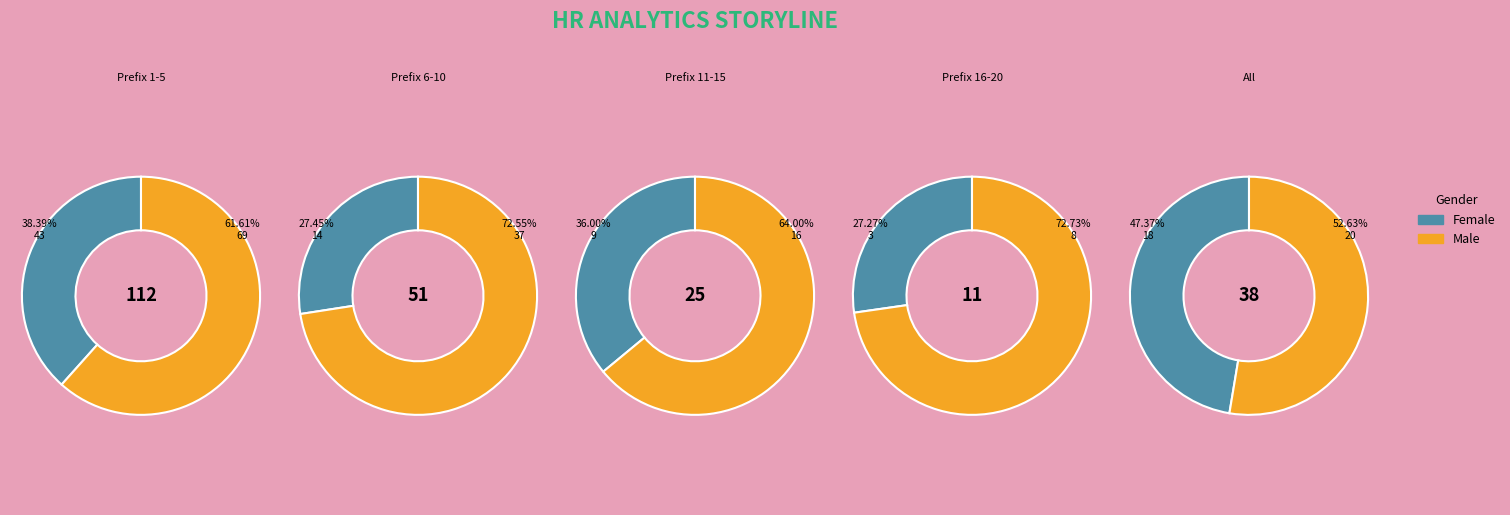

True or false: 13 accounts for 9% of the total.

False